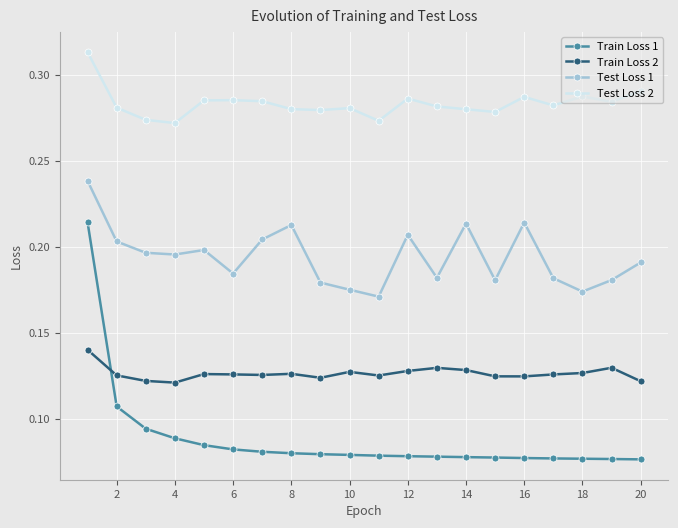

True or false: Test Loss 2 has more than 2 interior local peaks.

True